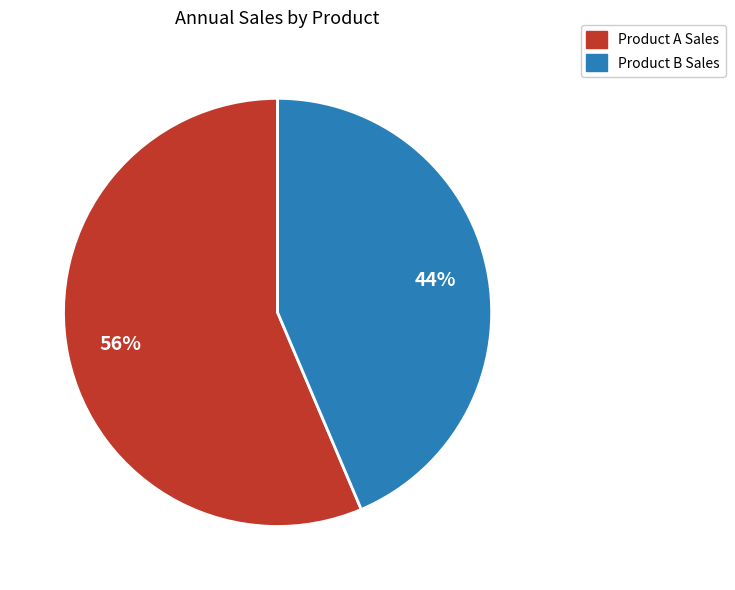

Is the sum of Product A Sales and Product B Sales greater than half?

Yes